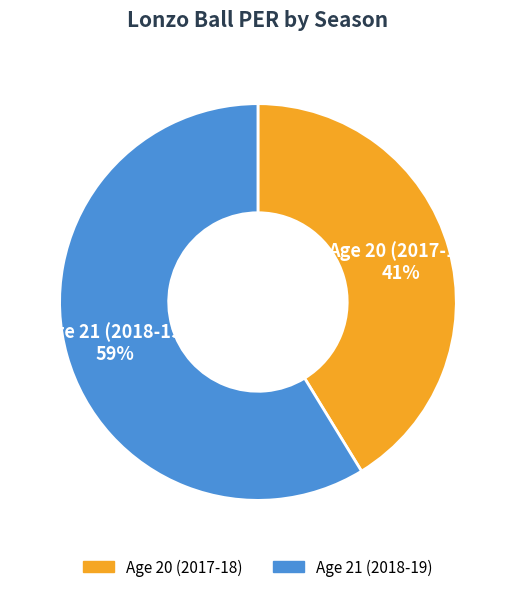

What is the largest slice in the pie chart?

Age 21 (2018-19)